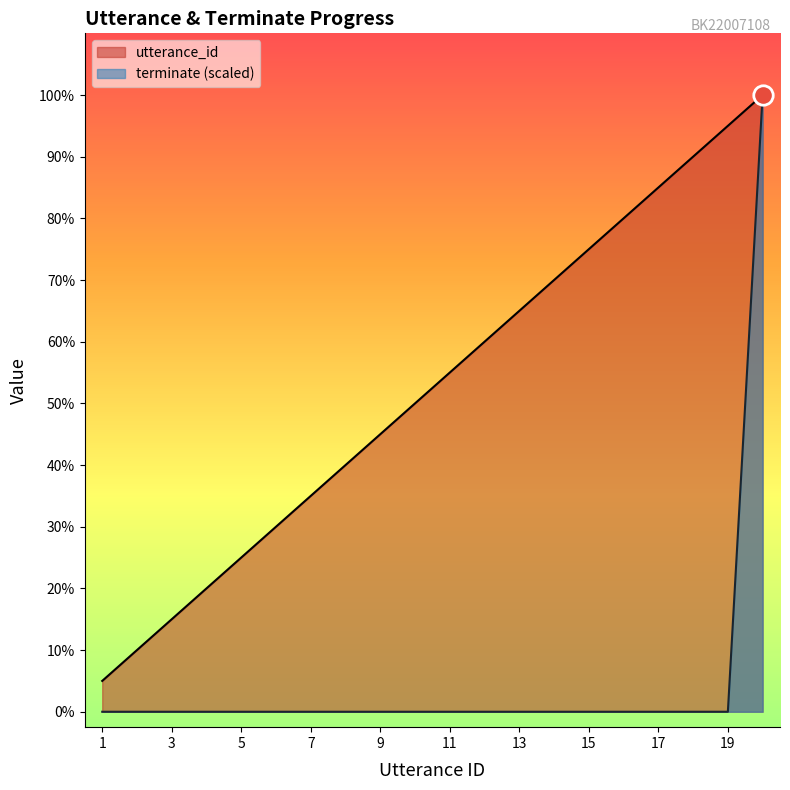

List the series in order of their peak value, highest first.

utterance_id, terminate